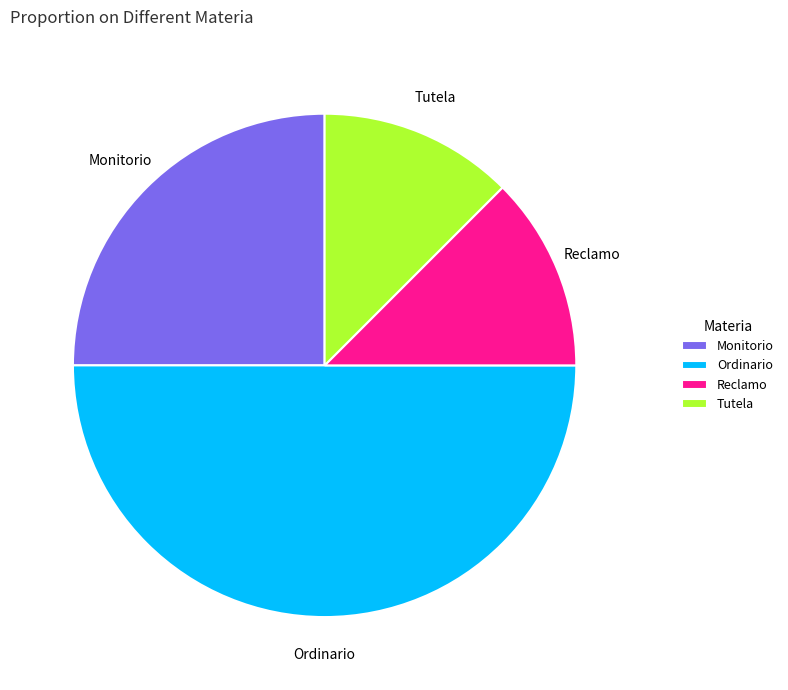

Between Monitorio and Tutela, which is larger?

Monitorio